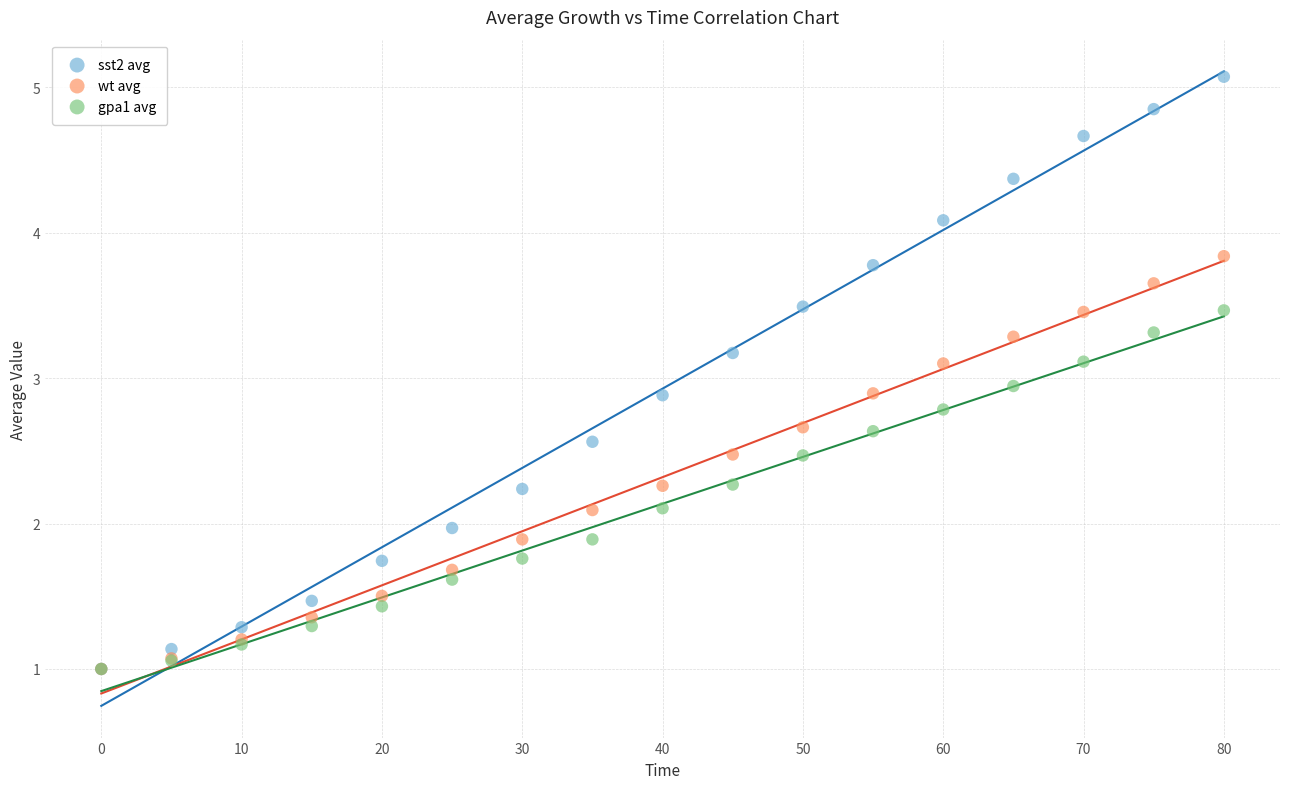

Which series has the largest Y range (max minus min)?

sst2 avg